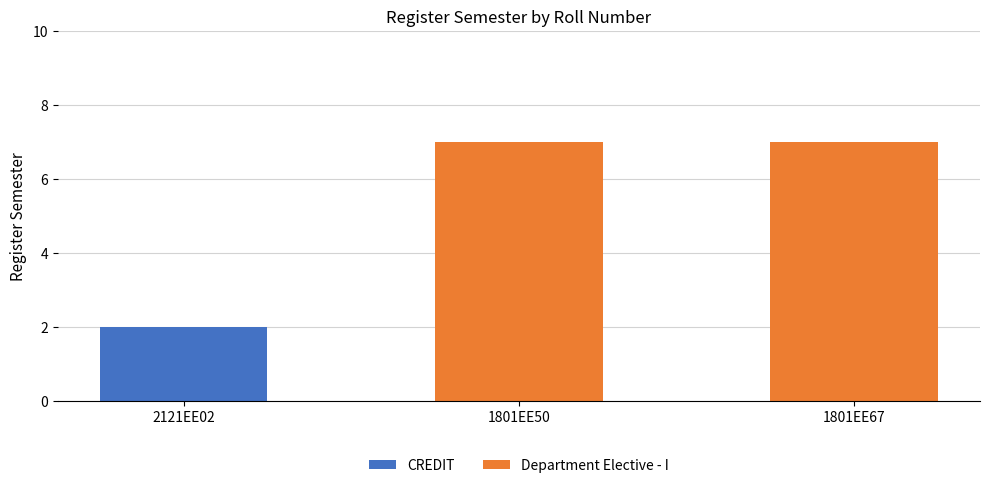

What is the total value across all series at 1801EE50?

7